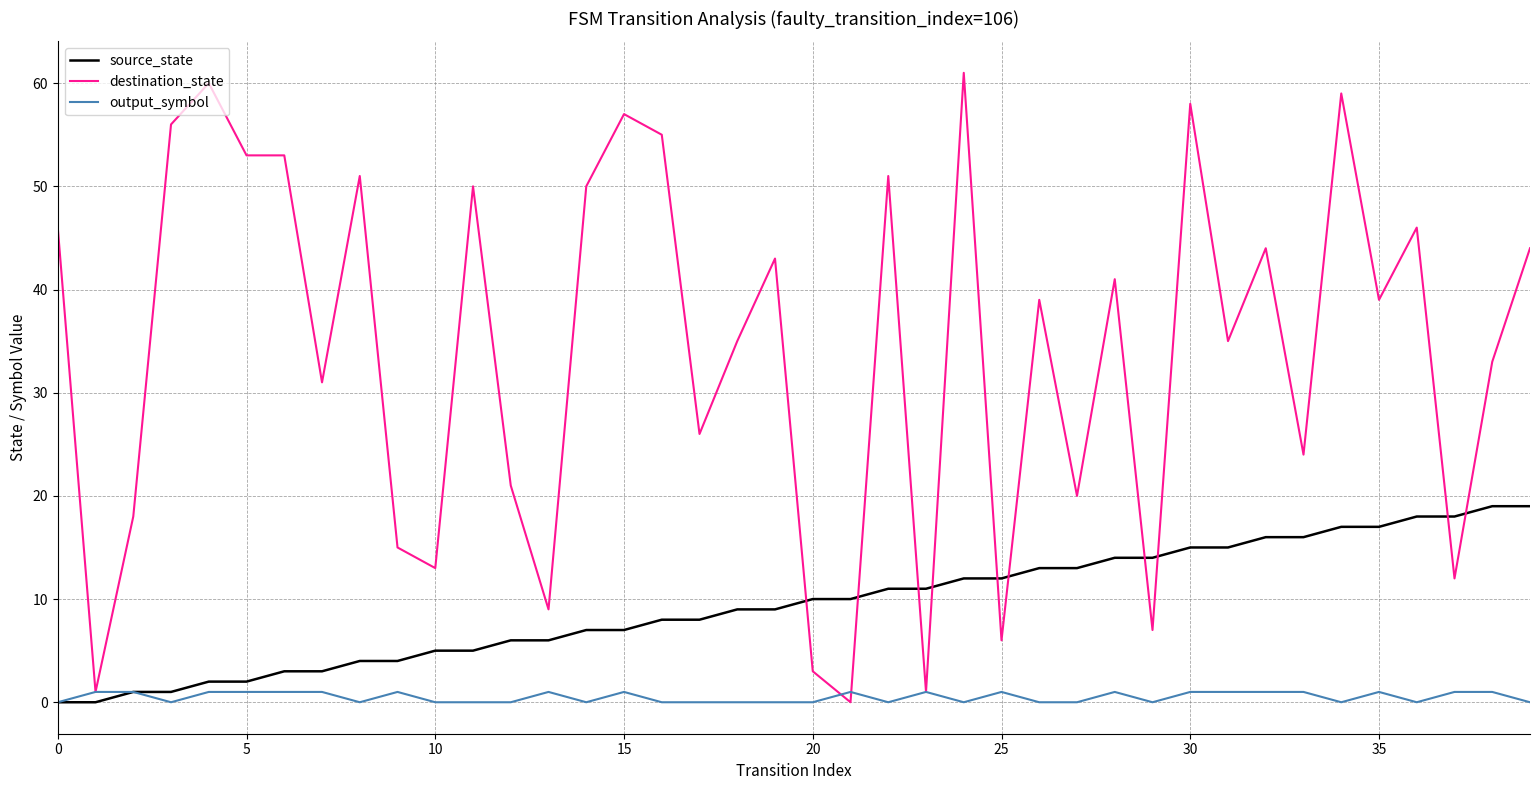

What is the maximum value shown in the chart?

61